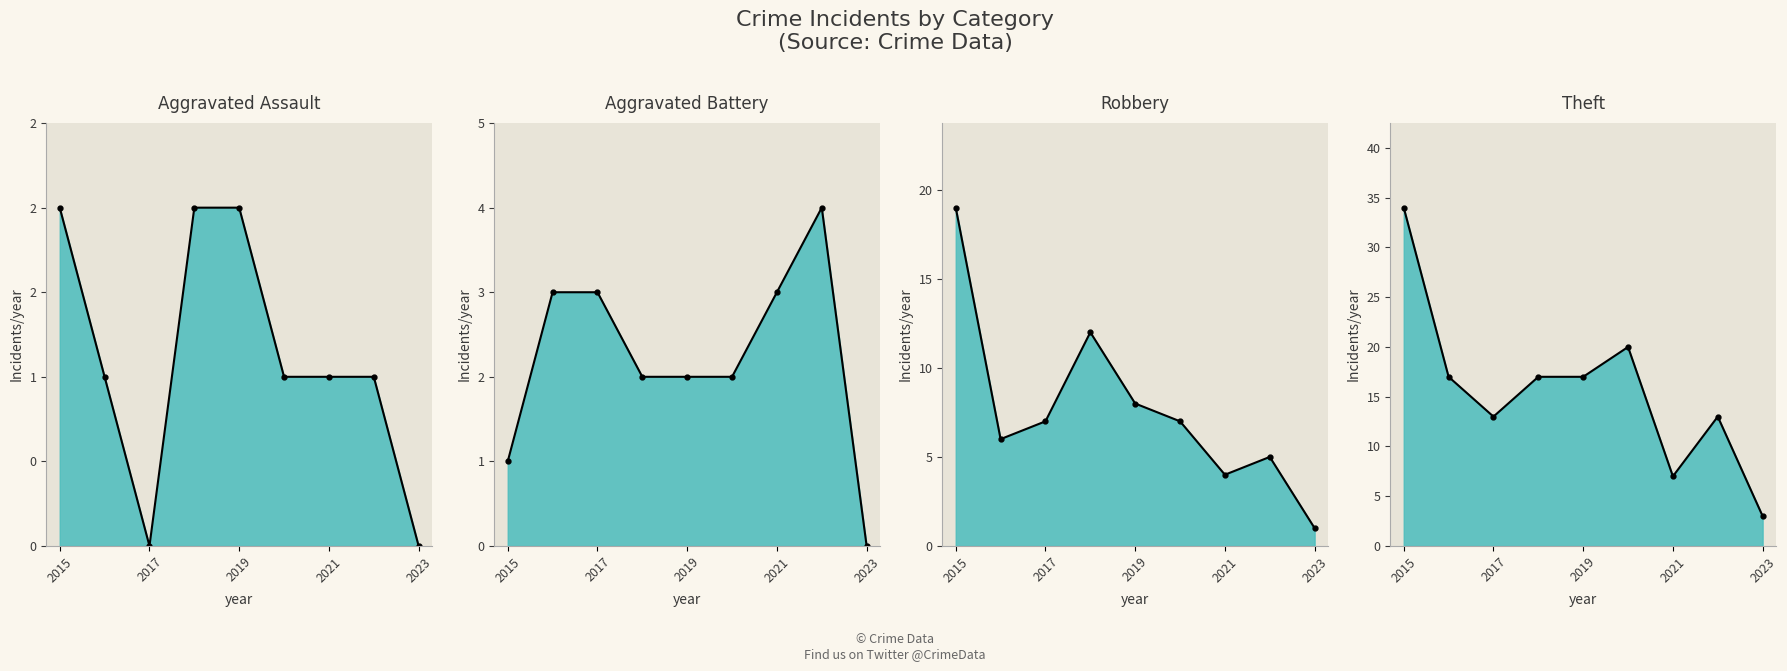

List the labels in order of Aggravated Assault value, smallest first.

2017, 2023, 2016, 2020, 2021, 2022, 2015, 2018, 2019